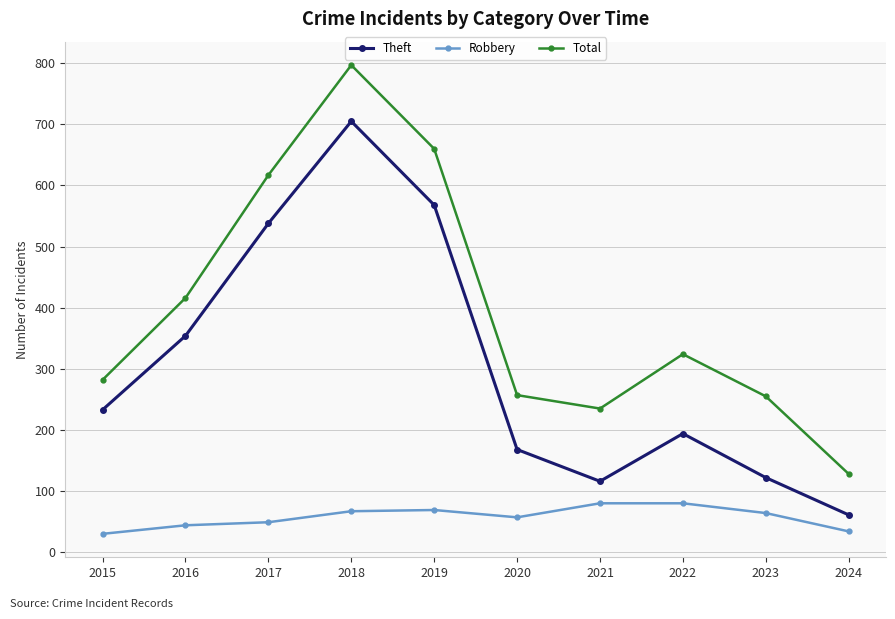

What is the greatest value displayed?

797